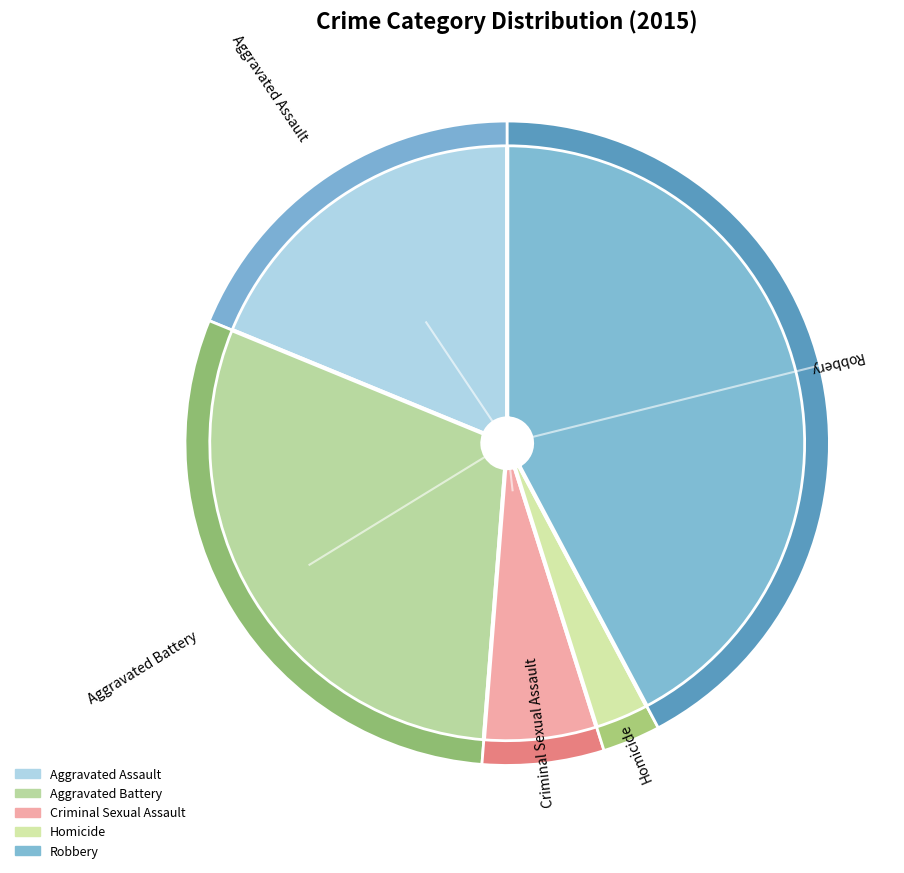

Approximately how many times larger is the value at Homicide compared to Aggravated Battery?

0.1